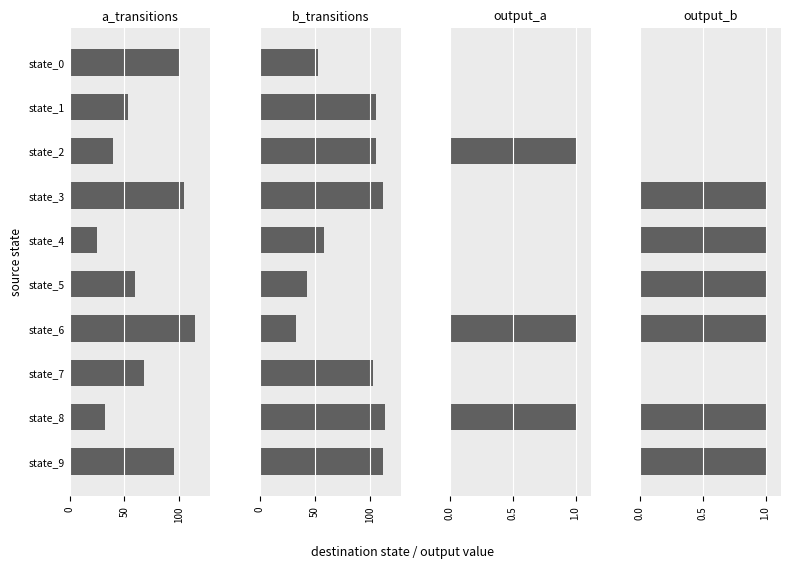

How many output_a values are between 0 and 1?

10